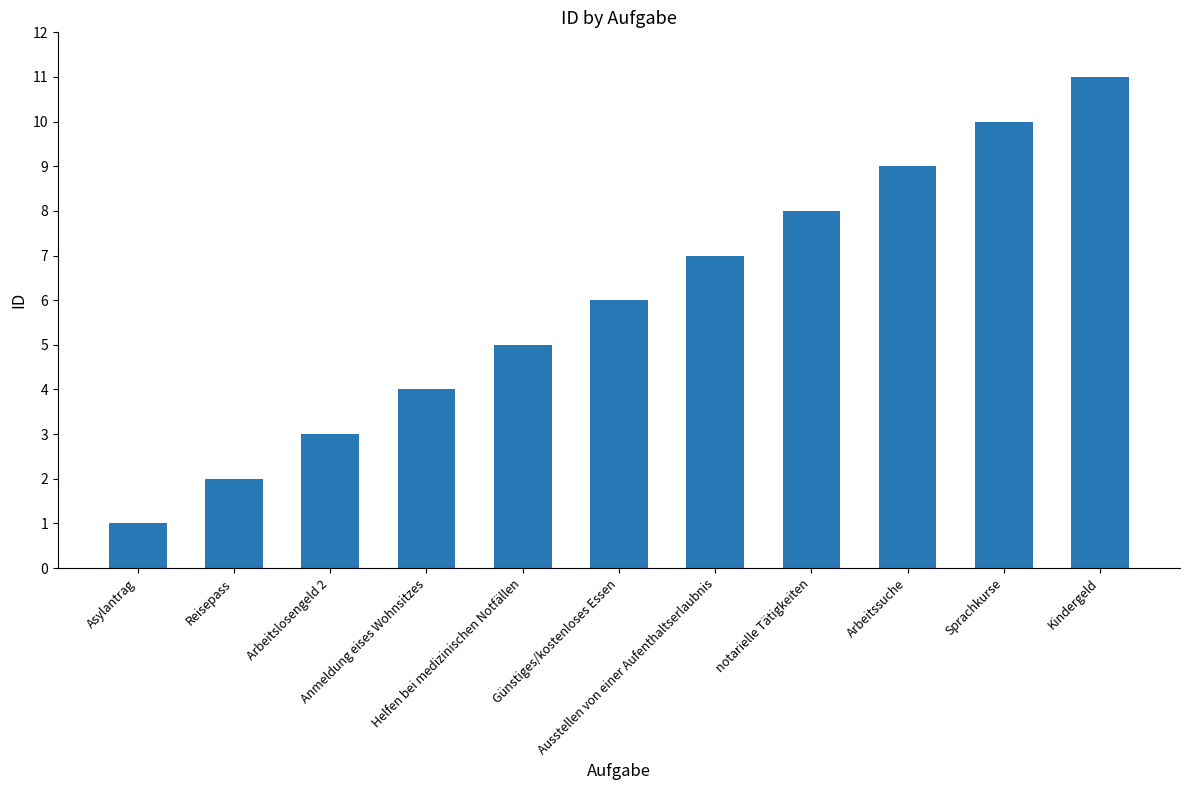

What is the change in value from Anmeldung eises Wohnsitzes to Kindergeld?

+7